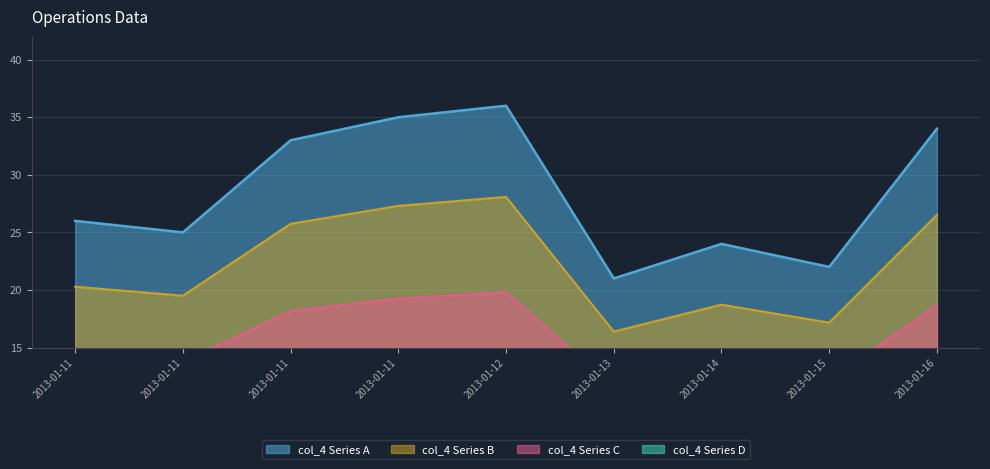

What is the change in value from 2013-01-11 to 2013-01-16?

-1